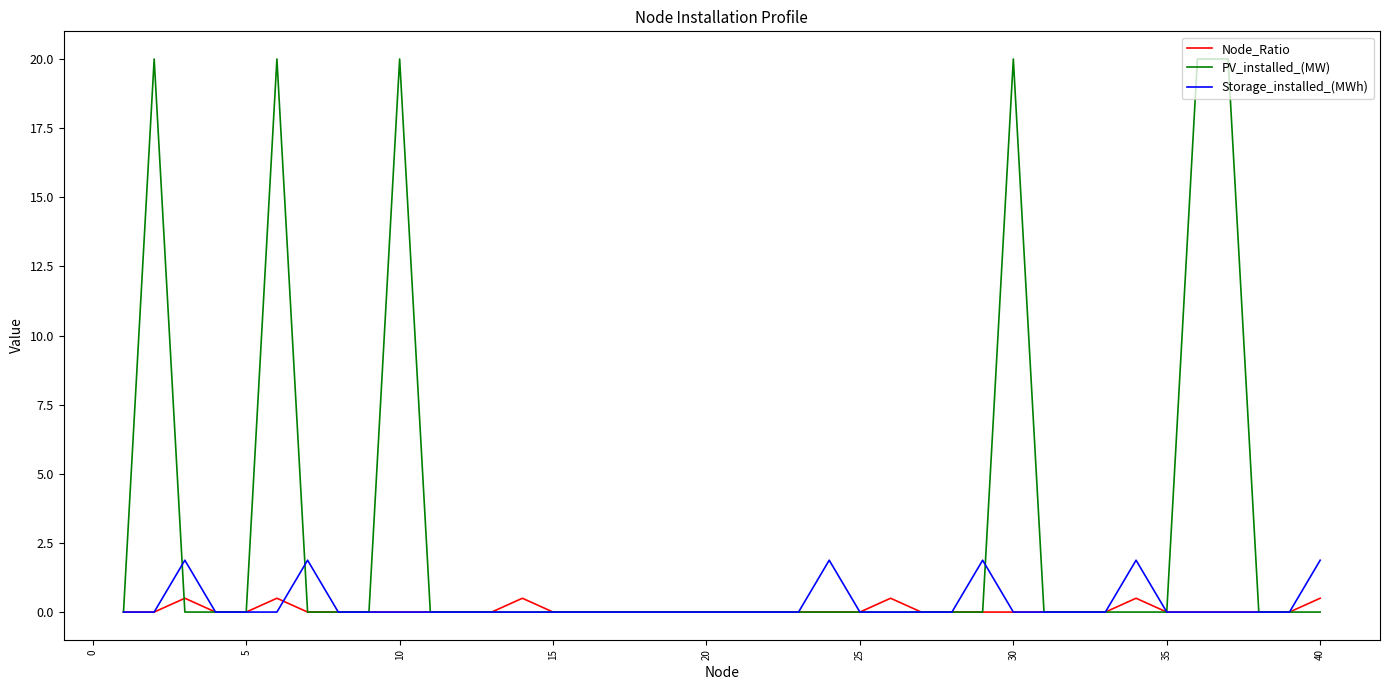

What is the maximum value shown in the chart?

20.0